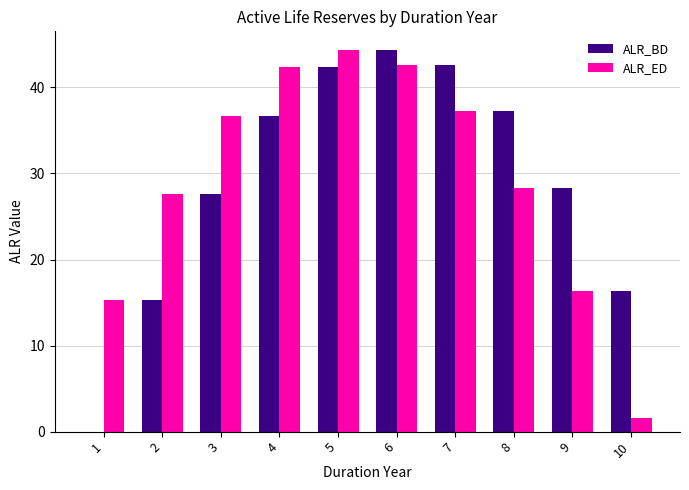

Between 1 and 3, which series saw the biggest shift?

ALR_BD